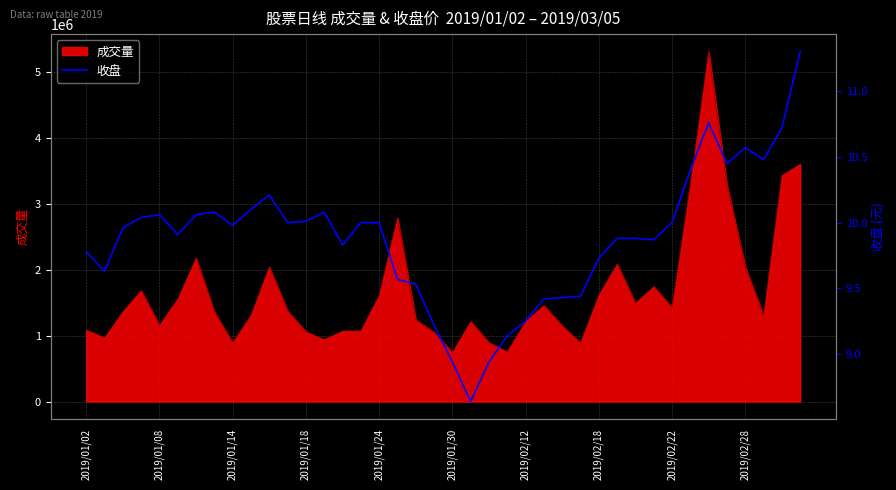

What is the ratio of the value at 21 to the value at 14?

0.9